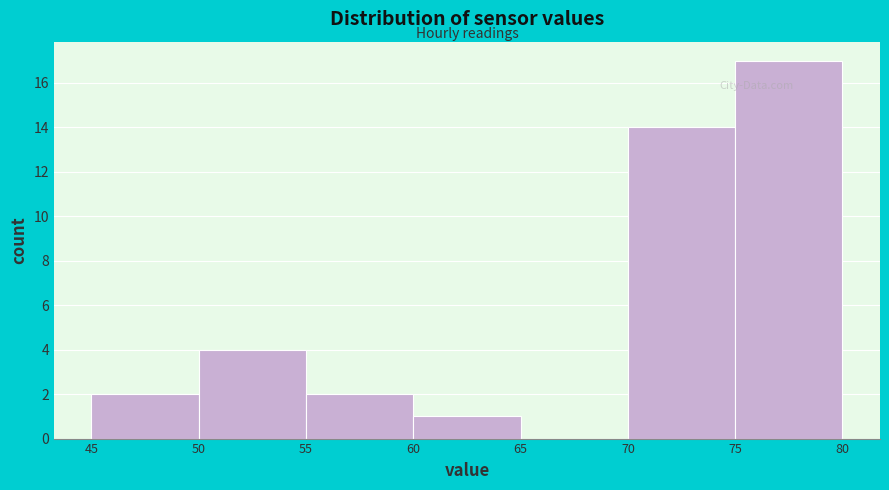

Reading left to right, list every bar in this chart as the range it spans on the x-axis followed by its height. The values are not printed on the chart, so give them approximately, as read against the axis.

45 to 50: 2
50 to 55: 4
55 to 60: 2
60 to 65: 1
65 to 70: 0
70 to 75: 14
75 to 80: 17